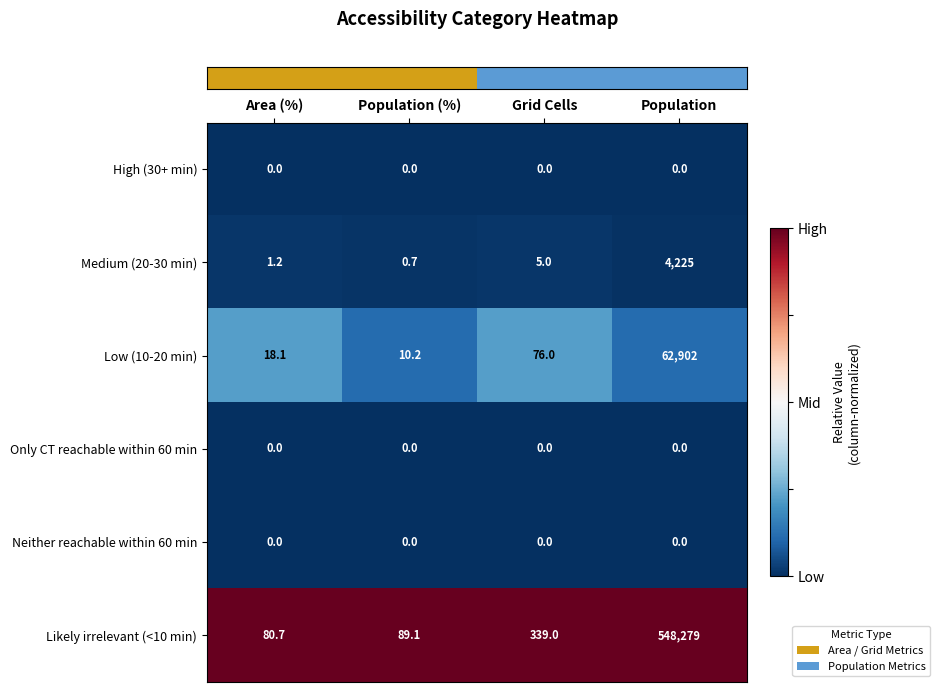

What is the difference between the highest and lowest values at Population?

548279.0